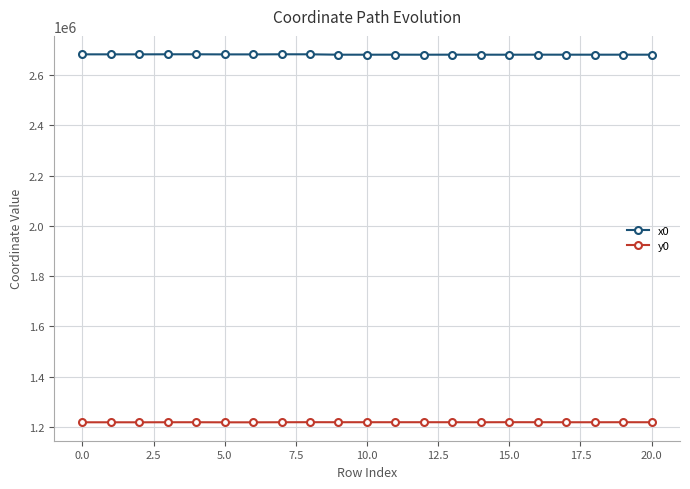

What is the smallest value displayed?

1218654.8